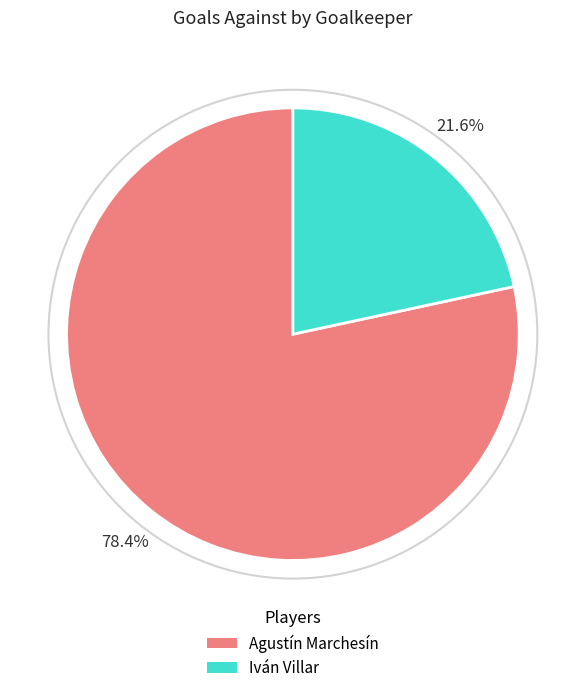

To the nearest percent, what portion does Iván Villar represent?

22%